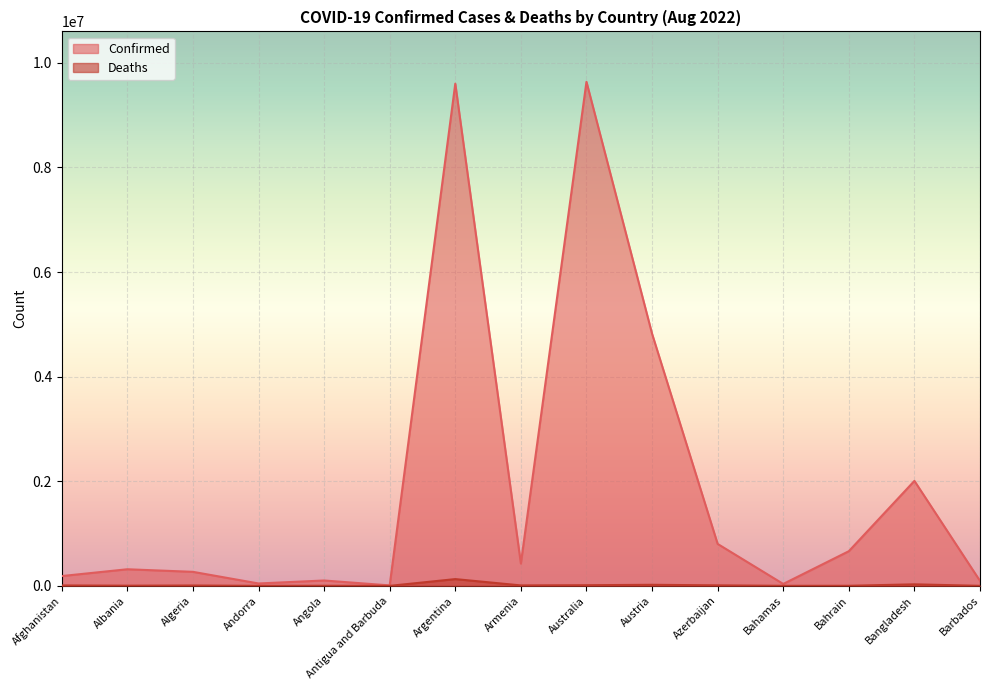

Reading left to right, transcribe all the data shown in this chart.

Confirmed: 187442	317514	268254	45793	102636	8773	9602534	426799	9638191	4821763	801939	36812	662814	2007335	94963
Deaths: 7752	3563	6878	154	1917	144	129440	8635	12321	20411	9760	822	1511	29304	501